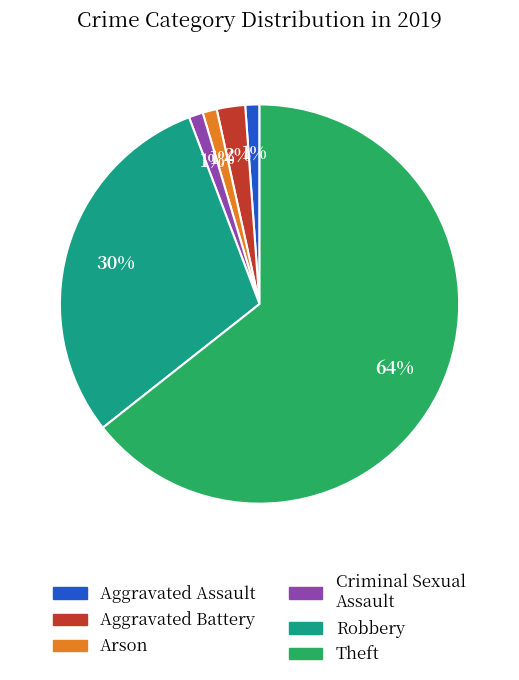

To the nearest percent, what portion does Aggravated Battery represent?

2%